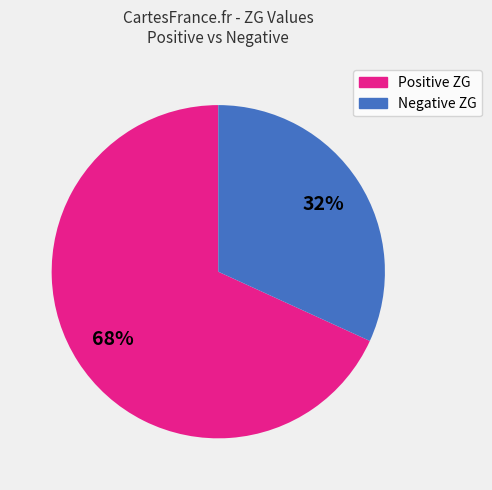

To the nearest percent, what is the difference between the largest and smallest slice percentages?

36%